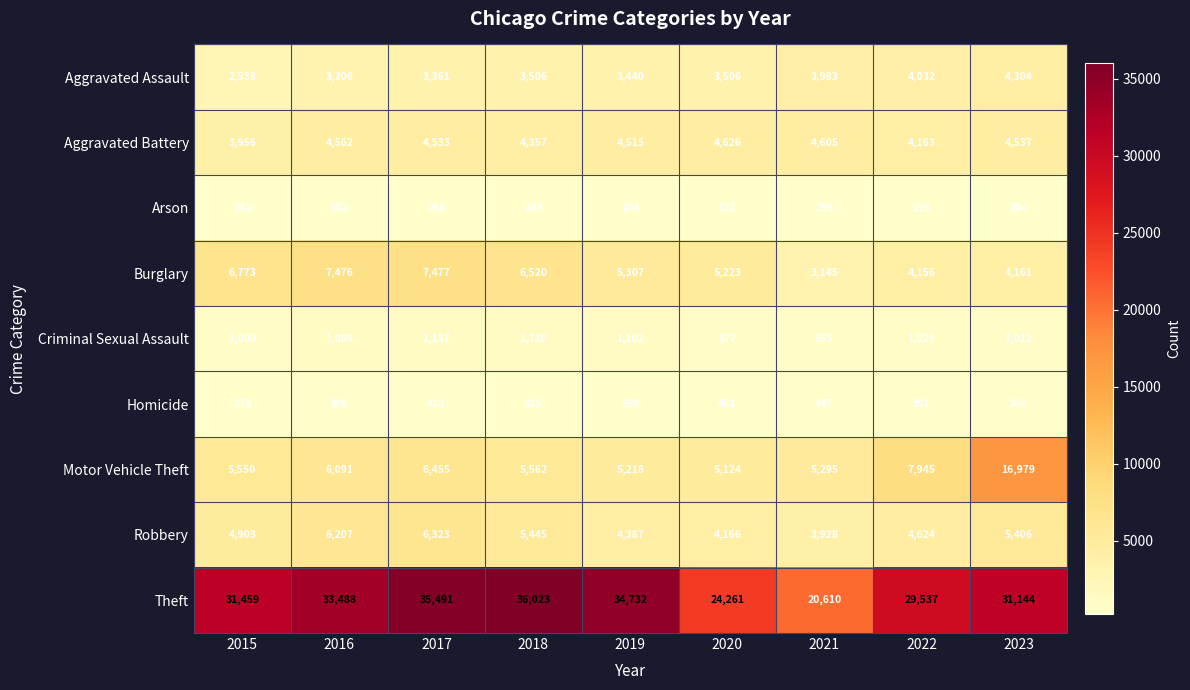

Which series changed the most between 2019 and 2021?

Theft